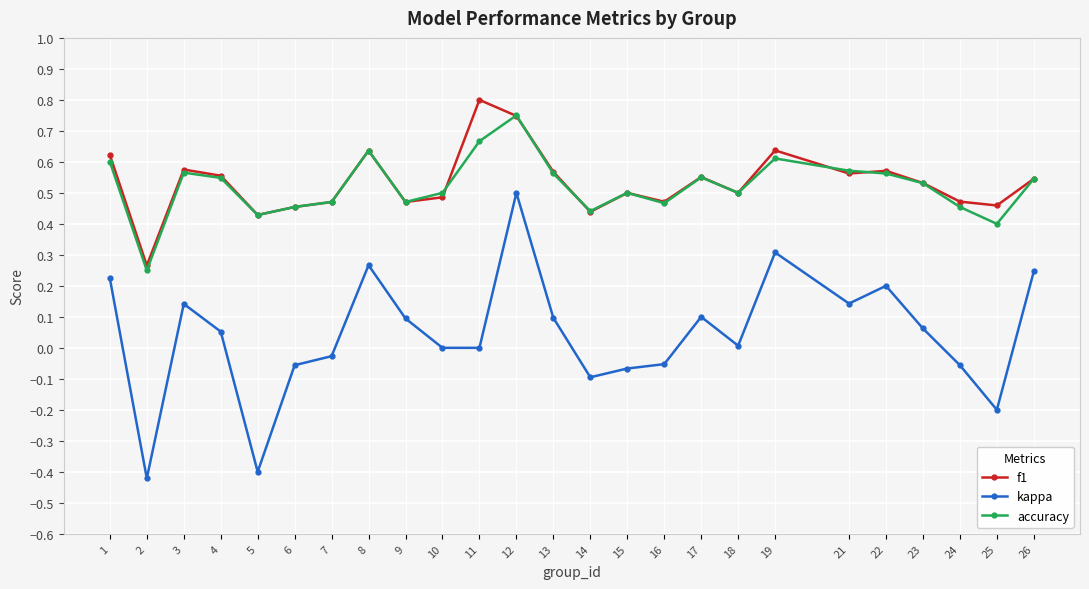

What is the total value across all series at 26?

1.3